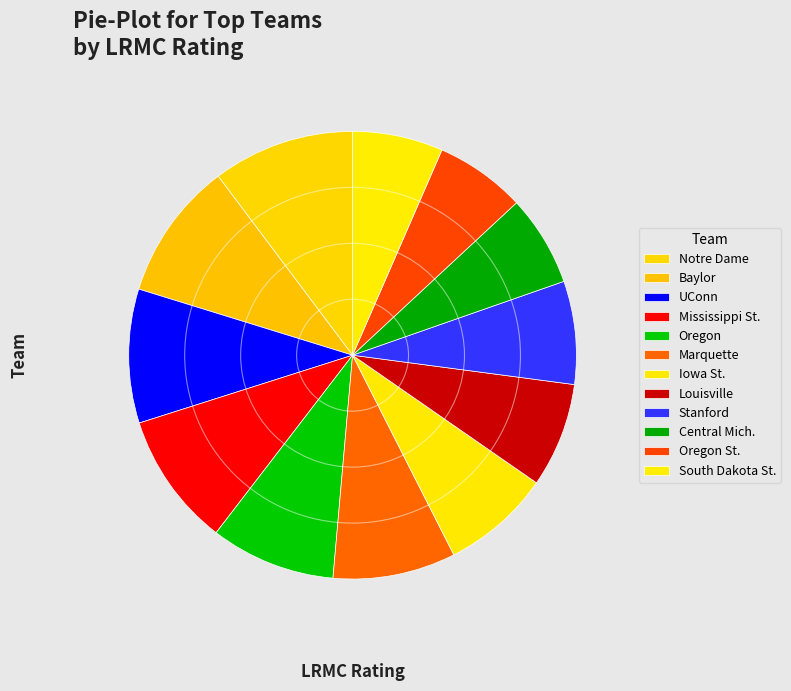

Which slice is the smallest?

South Dakota St.